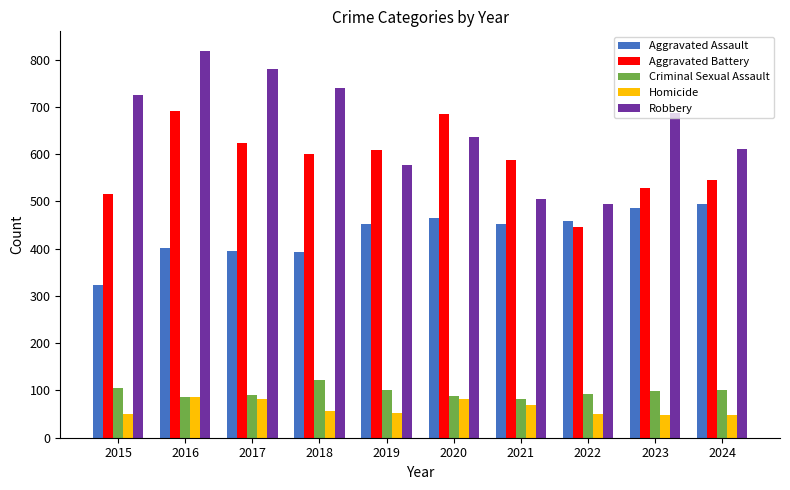

The Homicide series shows 82 at 2017. True or false?

True